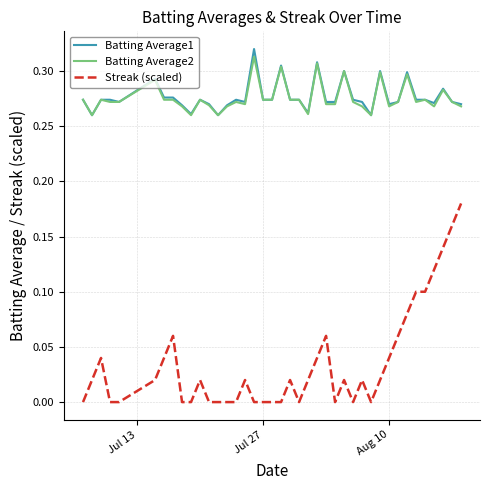

List the series in order of their peak value, lowest first.

Streak (scaled), Batting Average2, Batting Average1